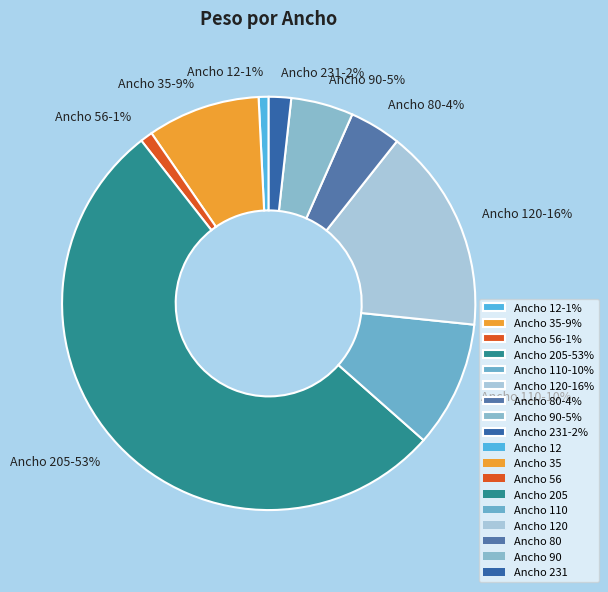

Combined, do Ancho 231-2% and Ancho 80-4% account for over 50%?

No